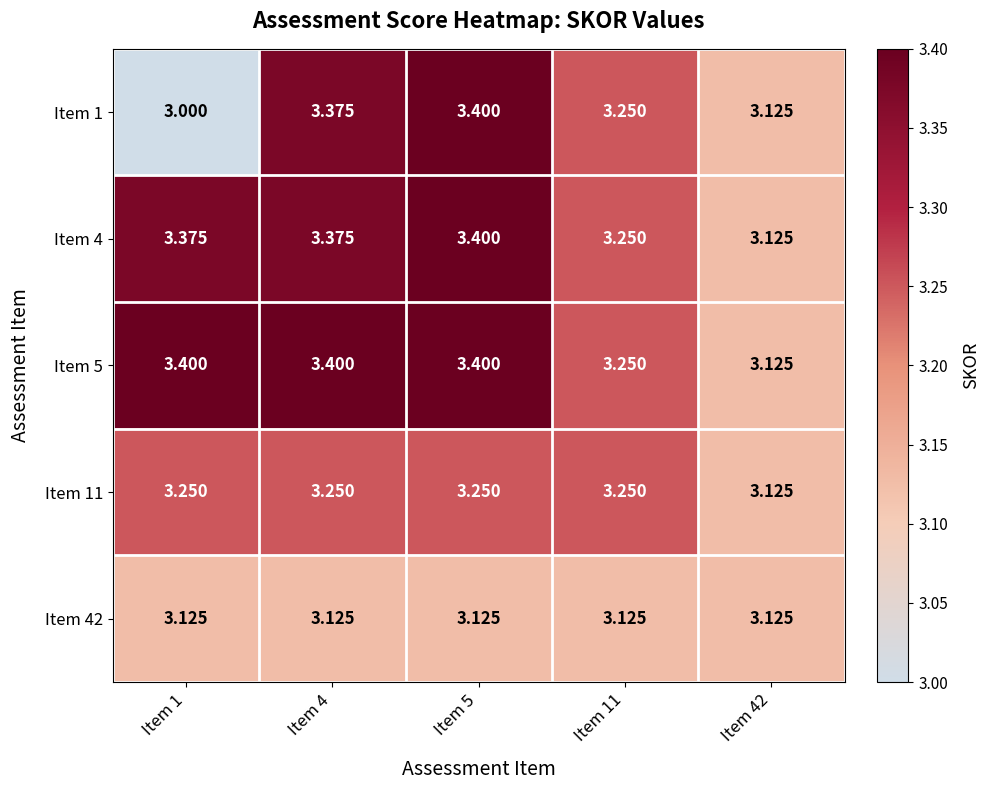

List the series in order of their peak value, lowest first.

Item 42, Item 11, Item 1, Item 4, Item 5